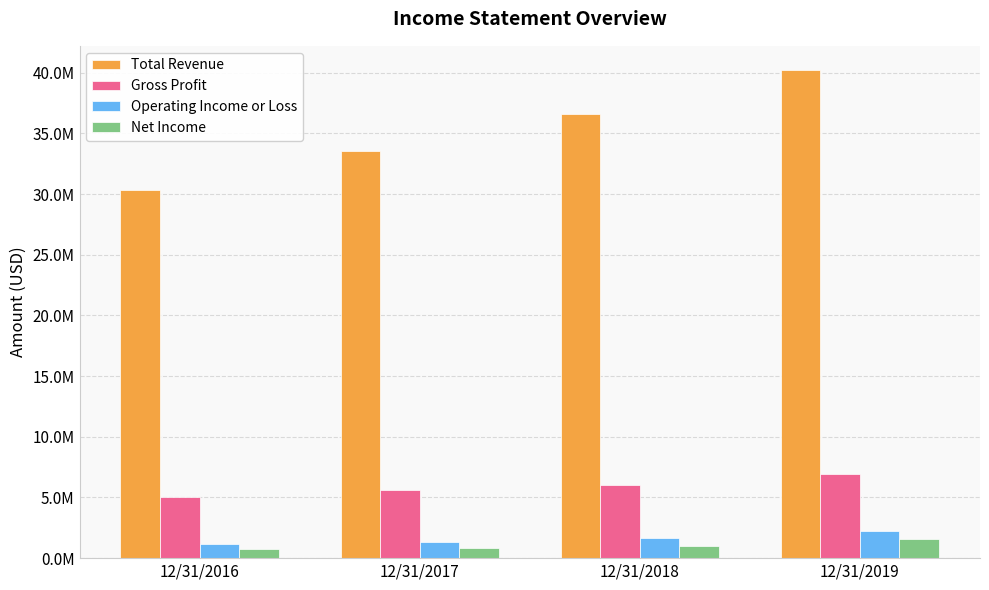

Which series has the largest range (max minus min)?

Total Revenue